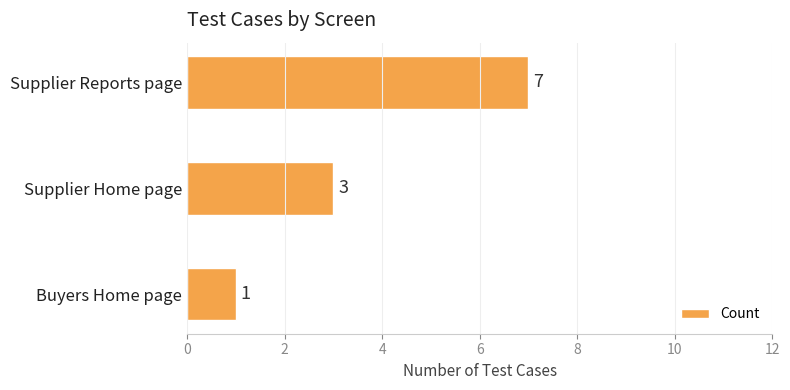

Which has a higher value, Supplier Reports page or Buyers Home page?

Supplier Reports page